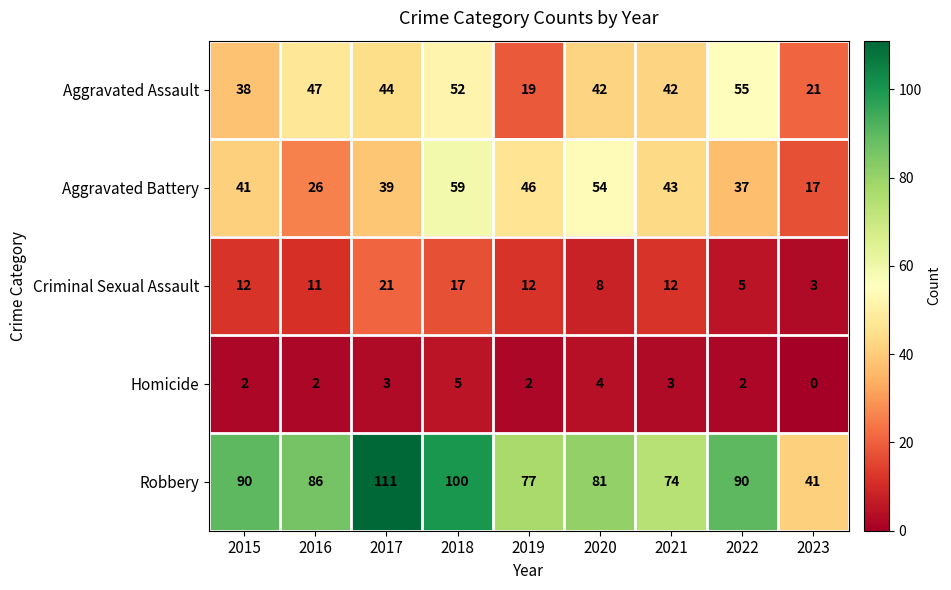

How many distinct data groups are displayed?

5